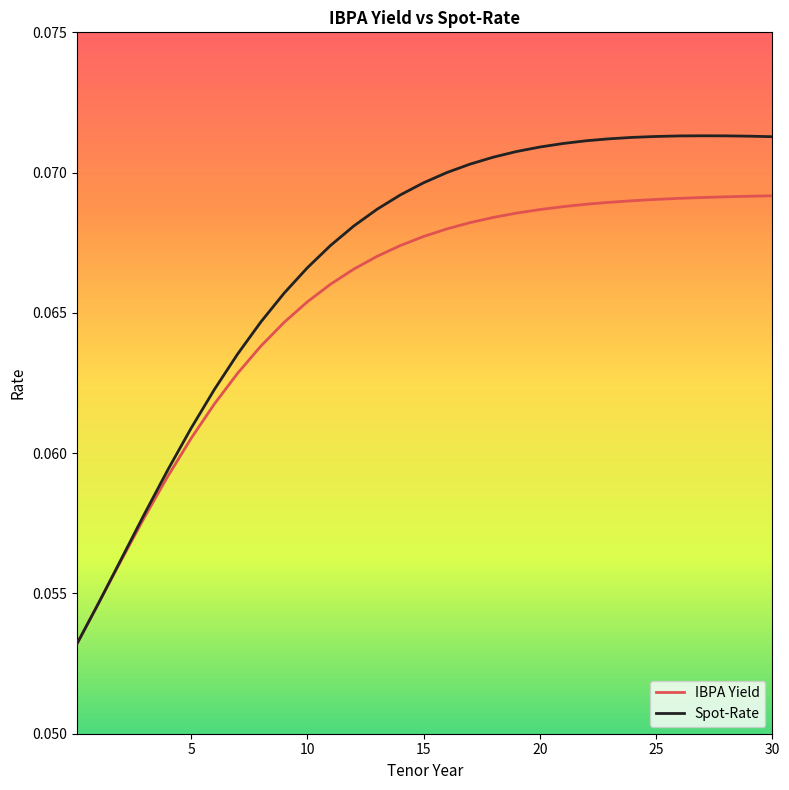

Which series has the largest total across all categories?

Spot-Rate